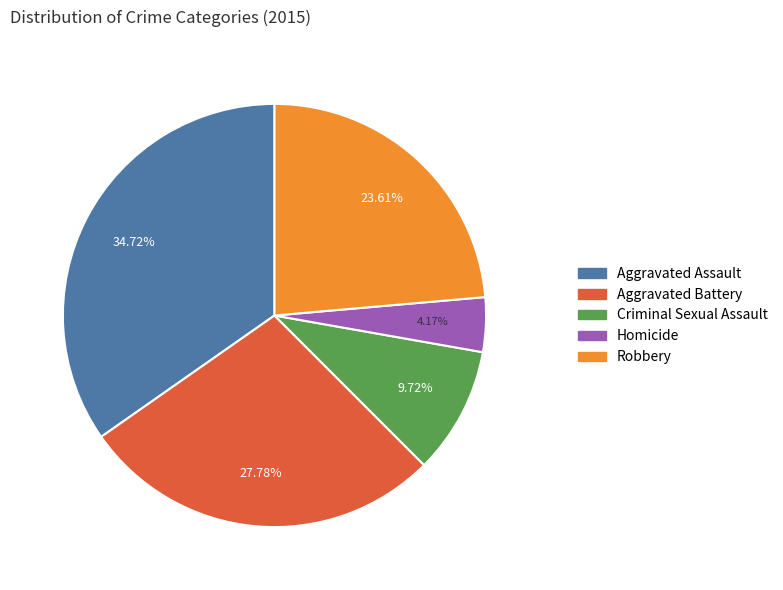

To the nearest percent, what is the combined percentage of Robbery and Aggravated Assault?

58%